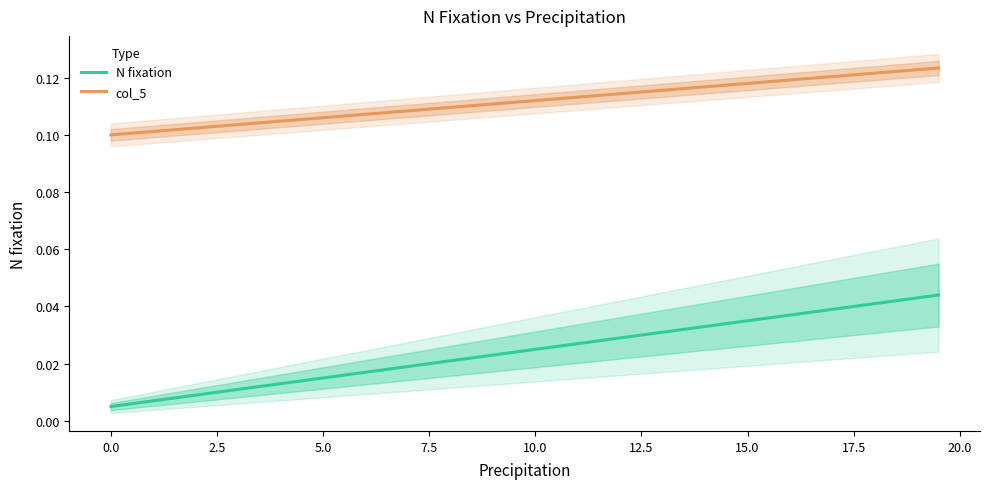

True or false: col_5 and N fixation cross at least once.

False